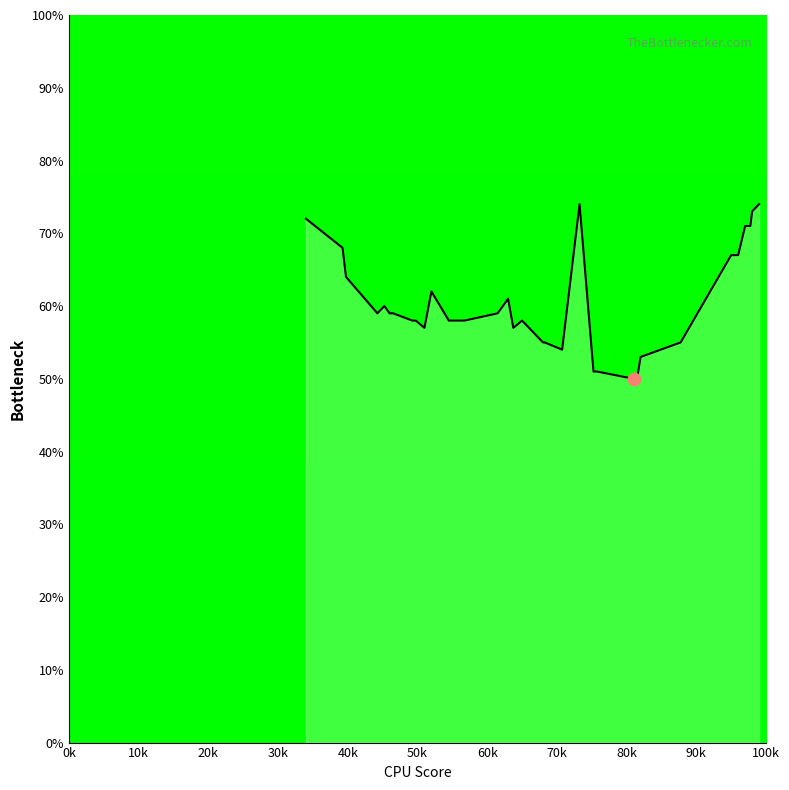

What is the smallest value displayed?

50